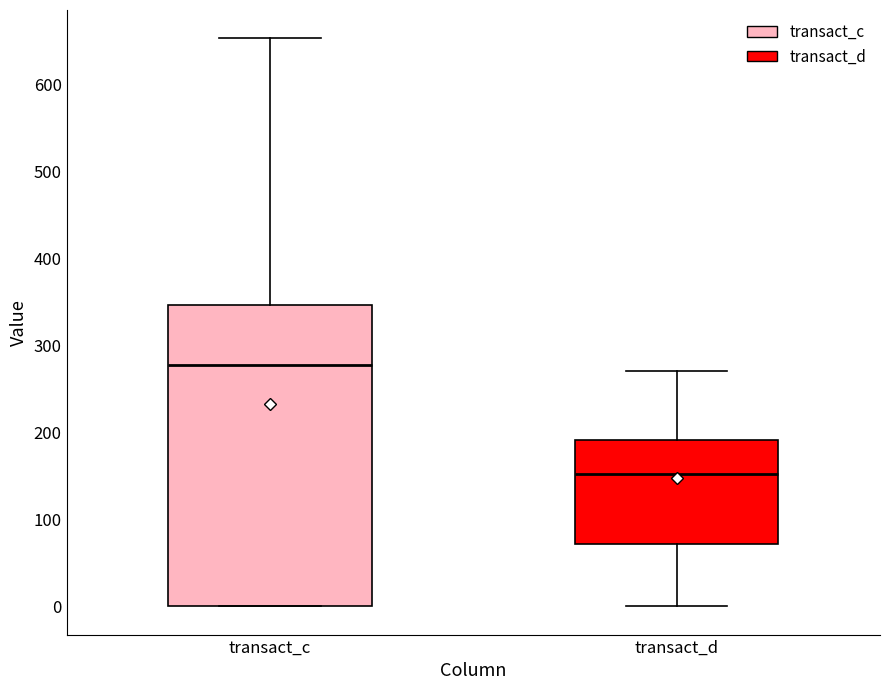

Where is the upper edge of the box for transact_c on the y-axis? The values are not printed on the chart, so give them approximately, as read against the axis.

350